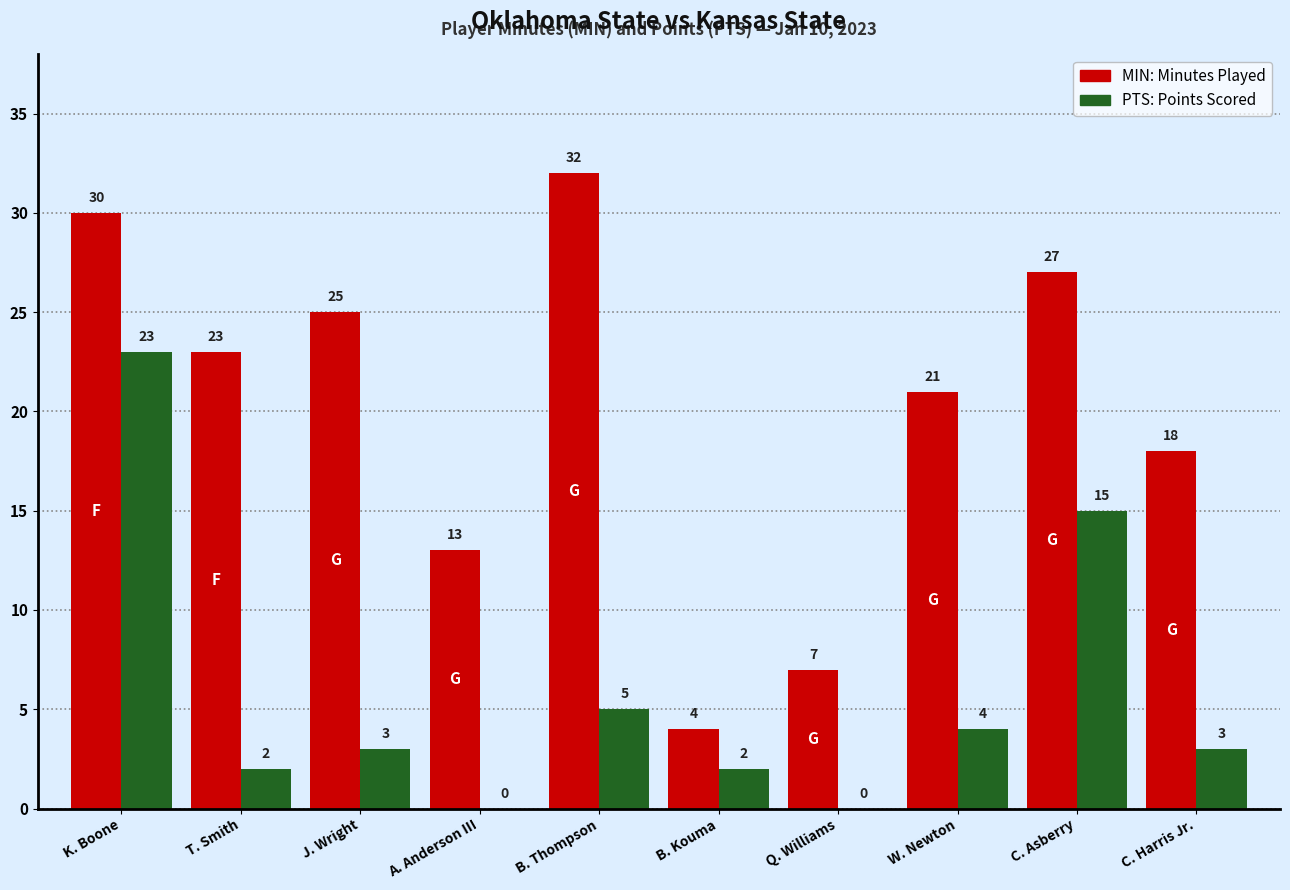

At which category is the sum across all series the highest?

K. Boone